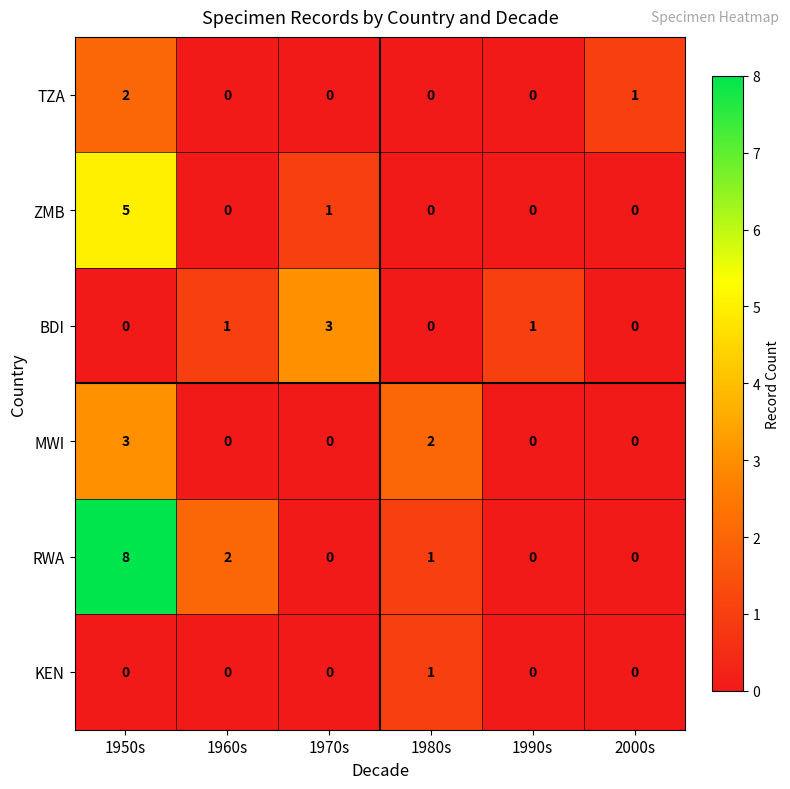

Which series has the widest spread of values?

RWA